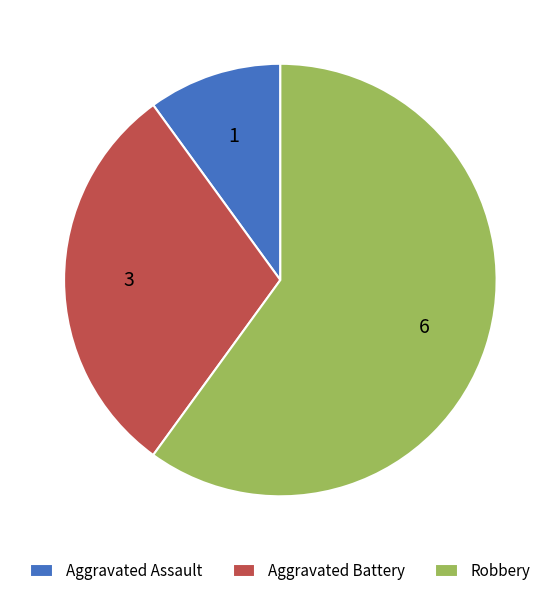

The Aggravated Assault slice represents 10% of the pie. True or false?

True